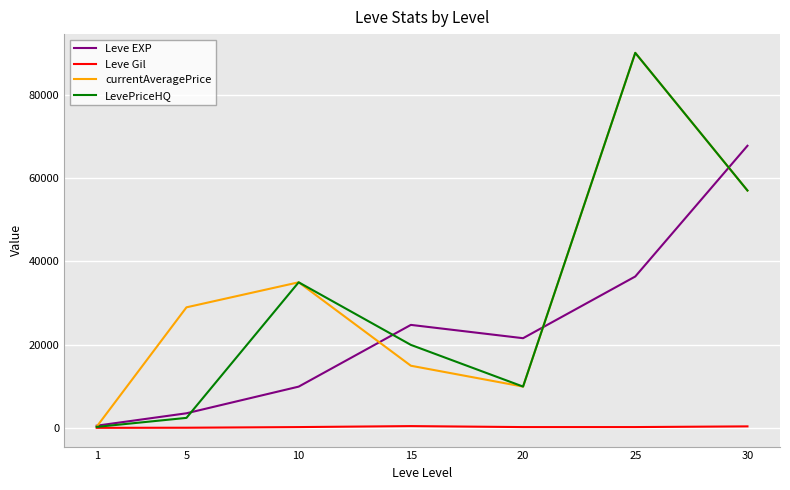

At 15, list the series in order from largest to smallest.

Leve EXP, LevePriceHQ, currentAveragePrice, Leve Gil